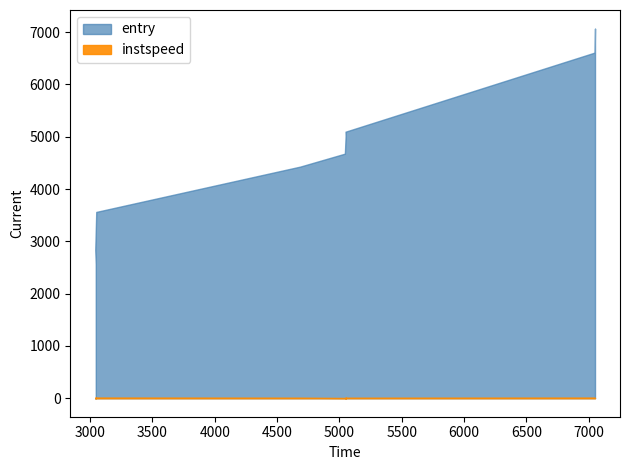

List the series in order of their overall mean, lowest first.

instspeed, entry